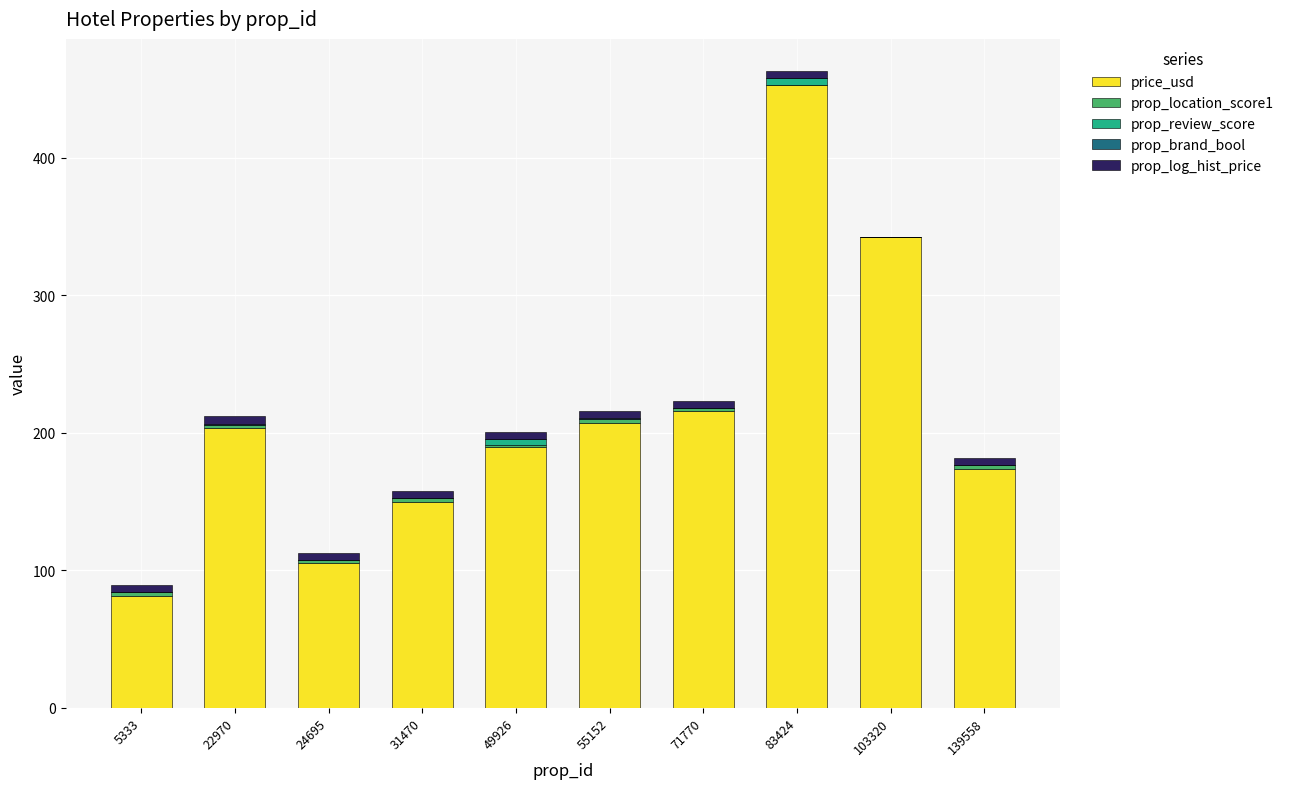

How many categories are shown in the chart?

10